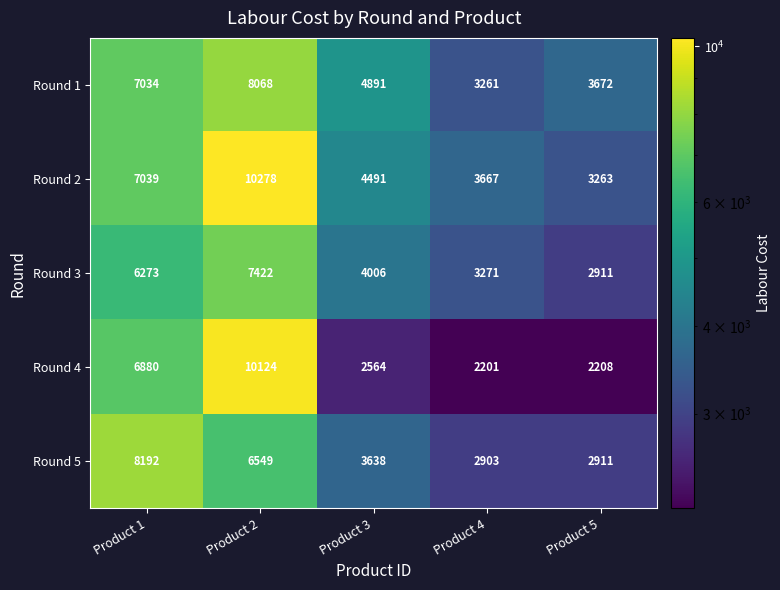

What is the greatest value displayed?

10278